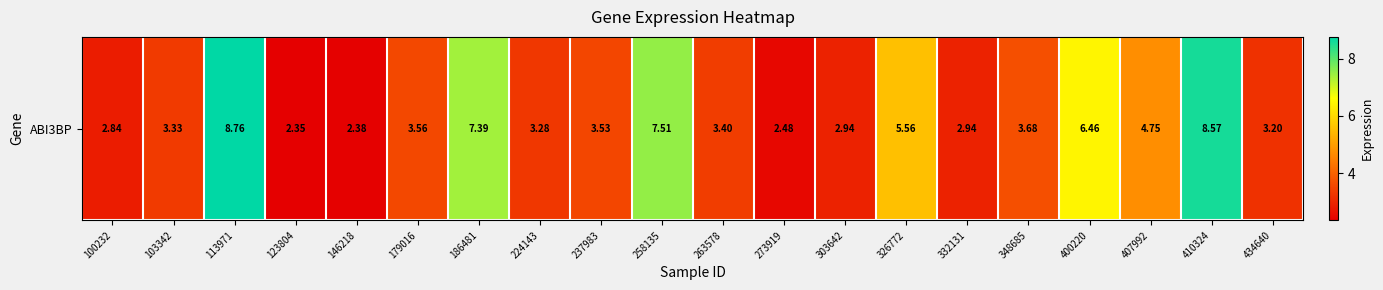

Is it true that the value at 103342 is 3.3?

True